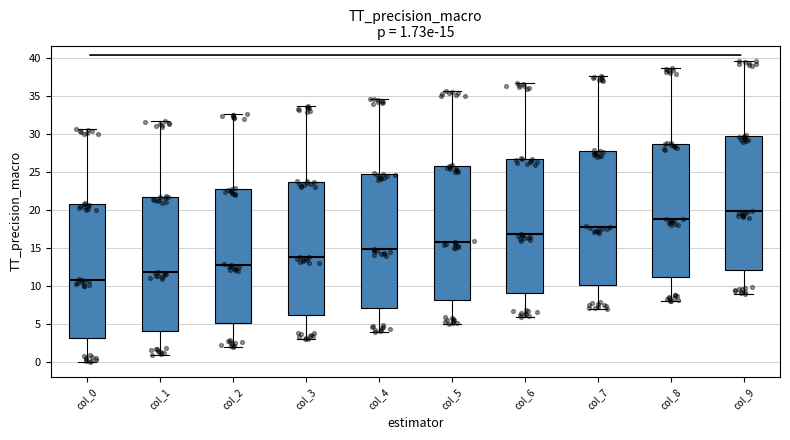

Which box's median line is the lowest?

col_0